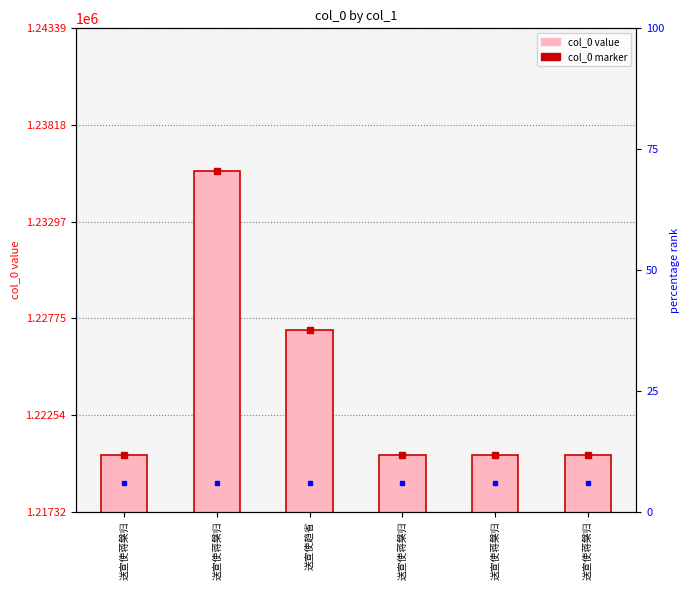

What is the minimum value shown in the chart?

1220392